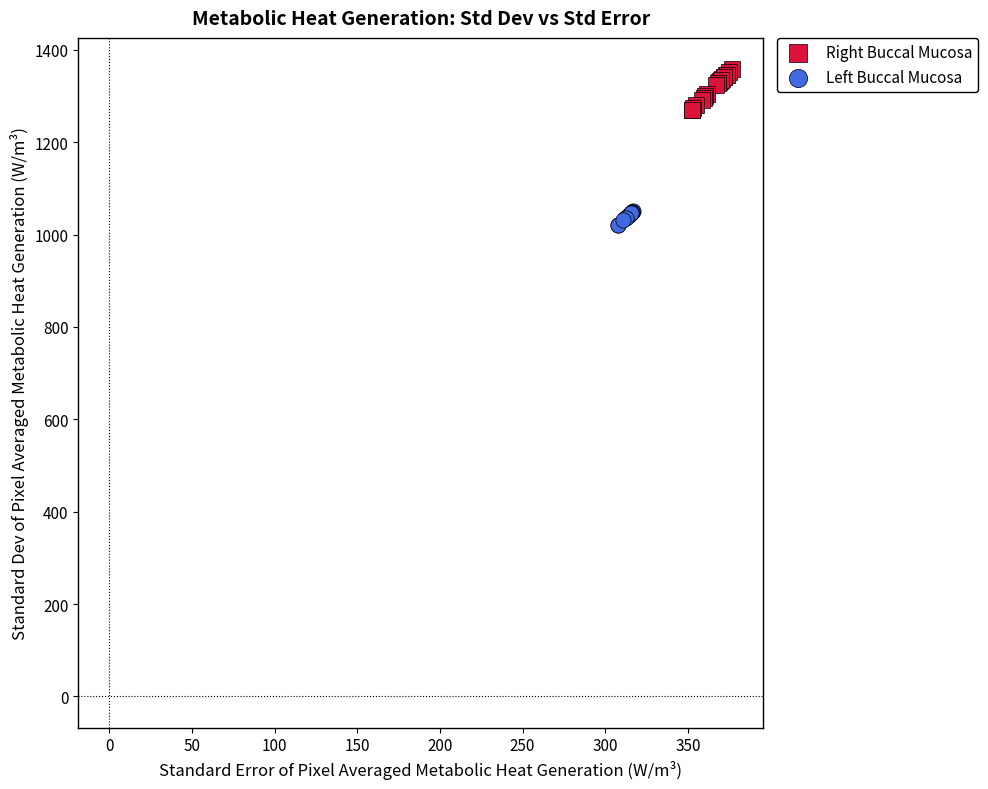

Which series contains the lowest Y value?

Left Buccal Mucosa